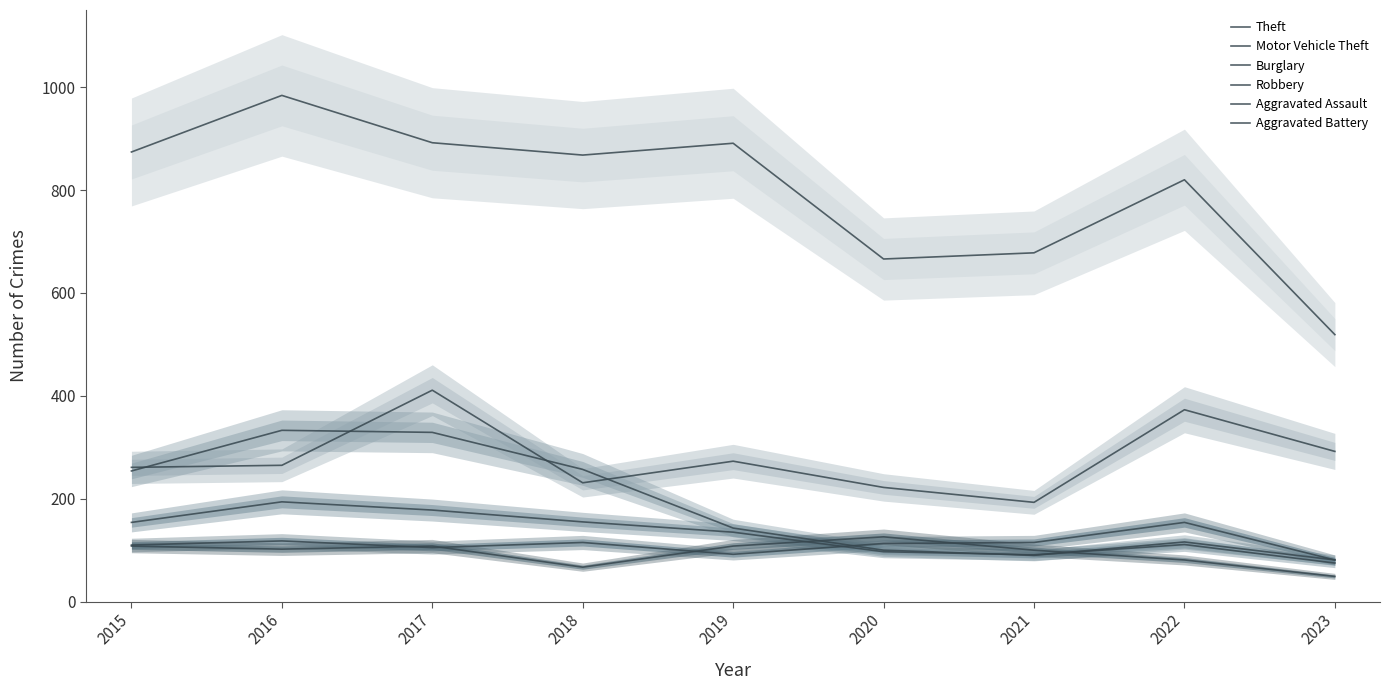

Reading right to left, what are all the values shown in this chart?

Theft: 519	820	678	666	891	868	892	984	874
Motor Vehicle Theft: 292	373	193	222	273	231	411	265	261
Burglary: 81	116	90	100	143	257	329	333	254
Robbery: 75	111	91	97	135	155	178	194	154
Aggravated Assault: 81	154	115	113	92	115	105	118	110
Aggravated Battery: 49	81	100	126	108	67	108	102	108